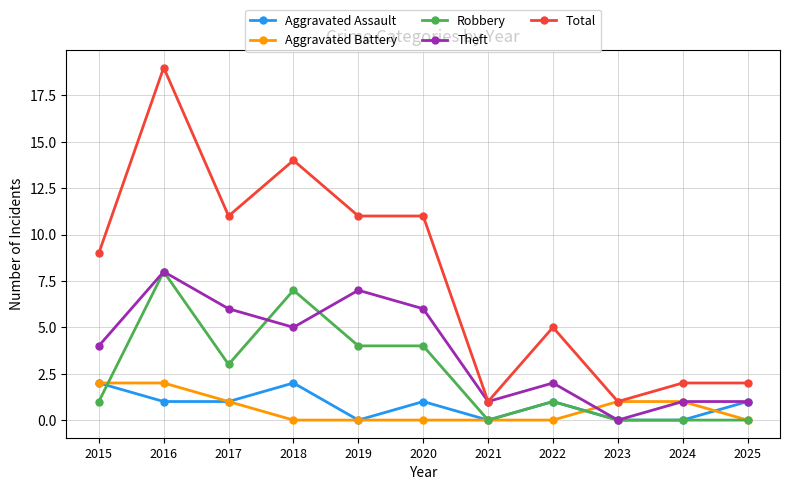

Is the value of Robbery at 2018 greater than the value of Theft at 2015?

Yes